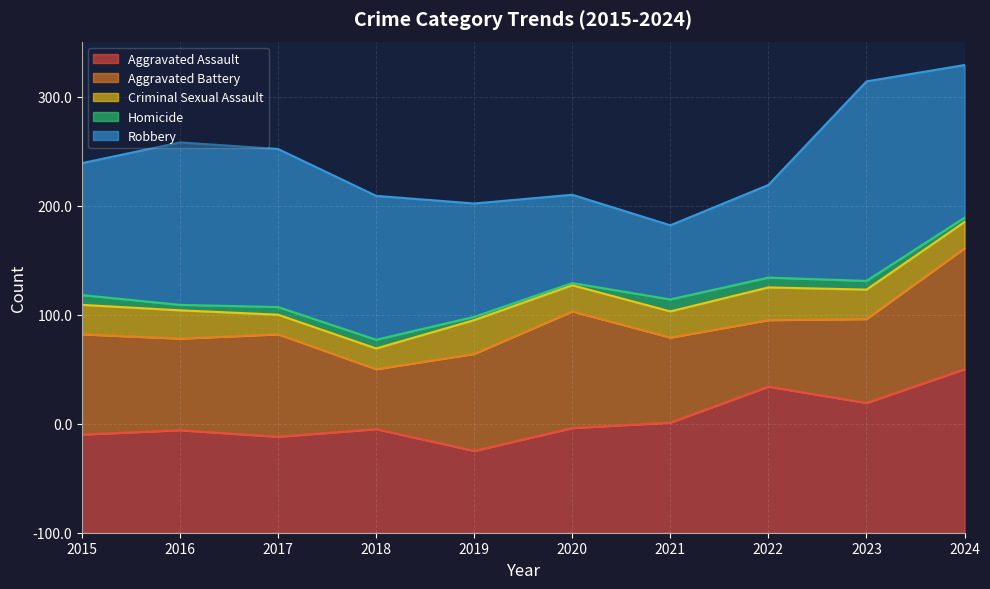

How many values in the Aggravated Assault series exceed 96?

4